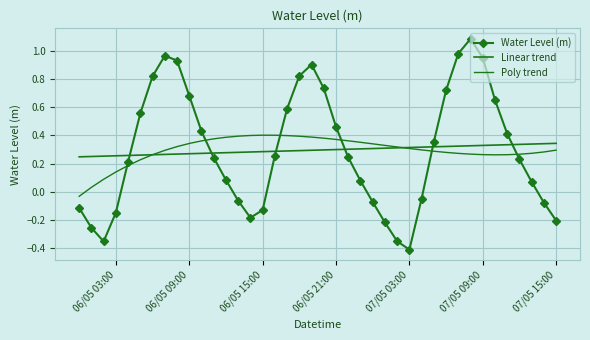

Count the number of data series in this chart.

3